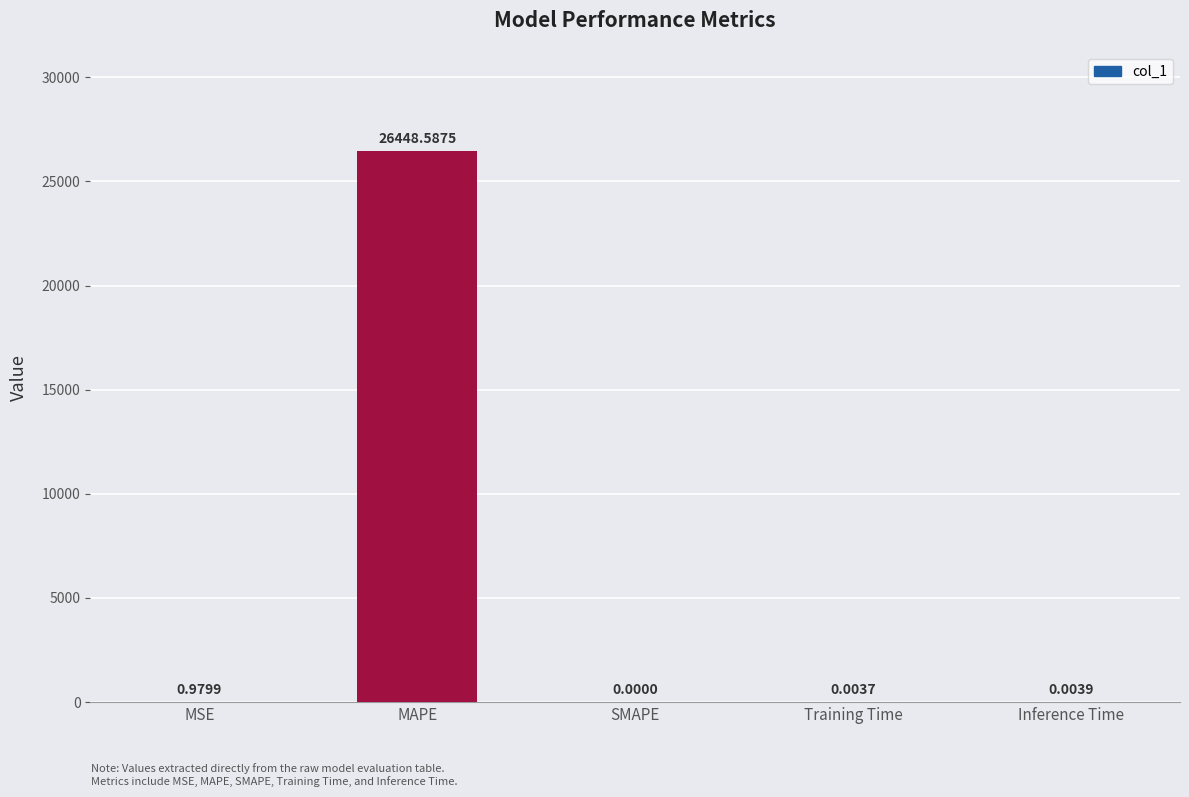

What is the sum of all values?

26449.6